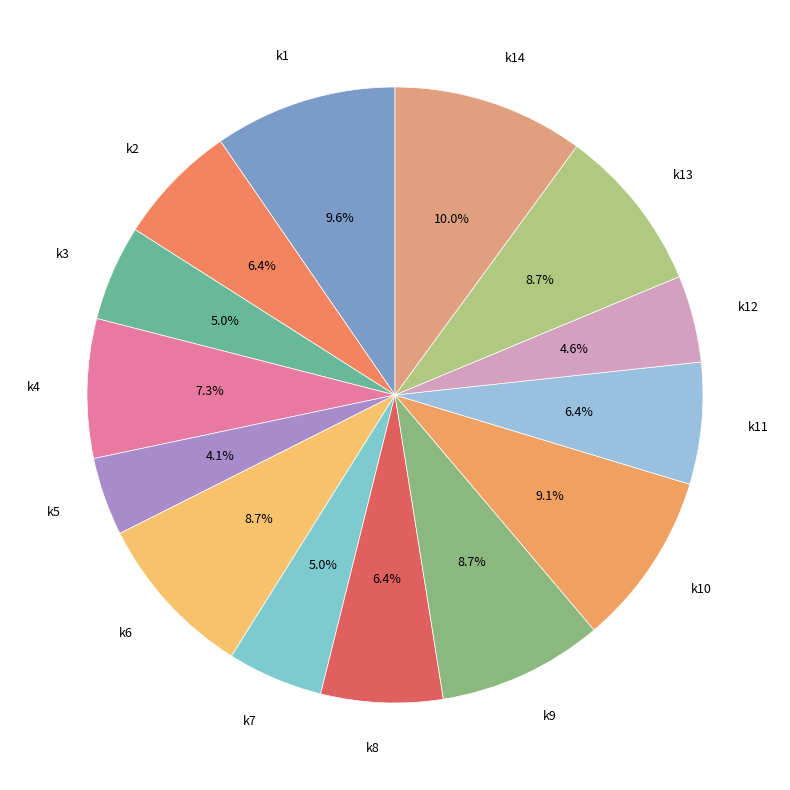

How many segments does this pie chart have?

14